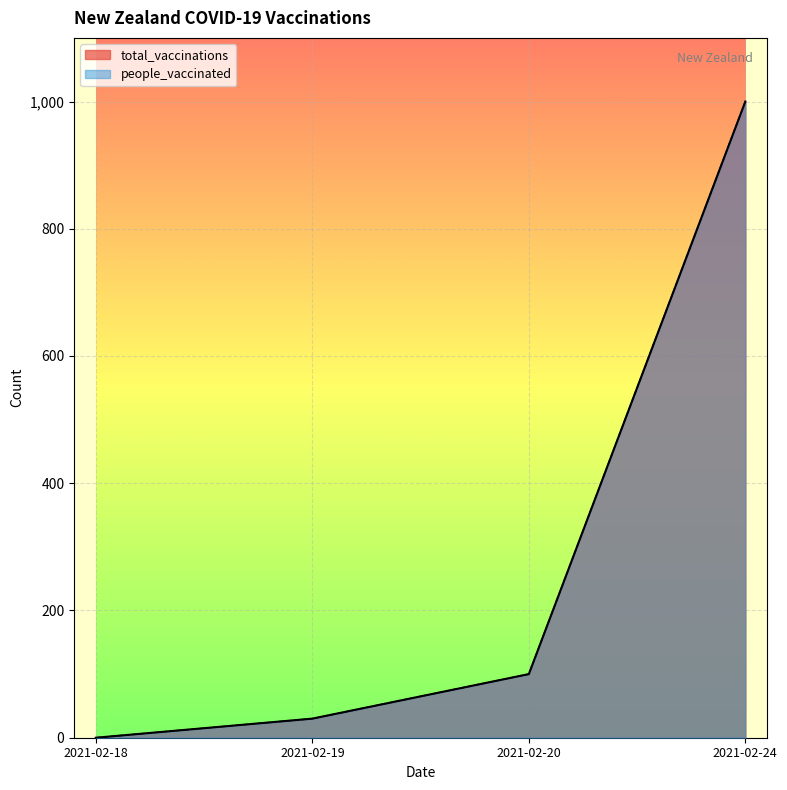

What is the sum of the total_vaccinations values at 2021-02-18 and 2021-02-24?

1000